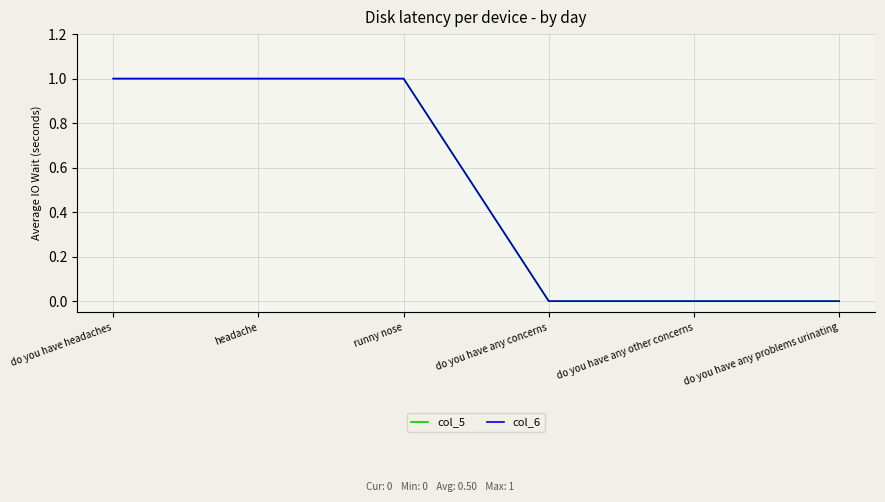

Does the chart have visible grid lines?

Yes